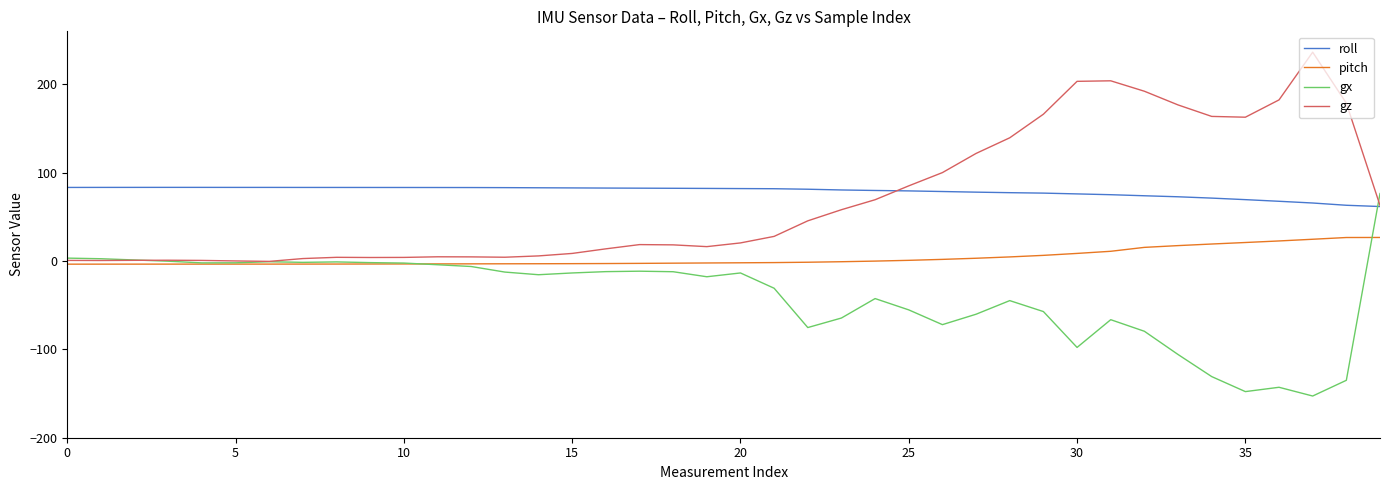

How many intersections are there between gx and roll?

1